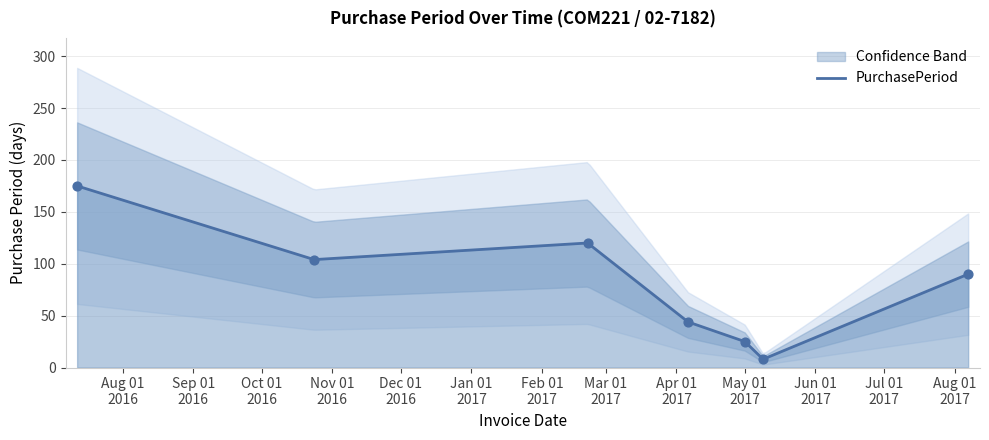

Approximately how many times larger is the value at 2017-05-01 compared to 2017-02-21?

0.2